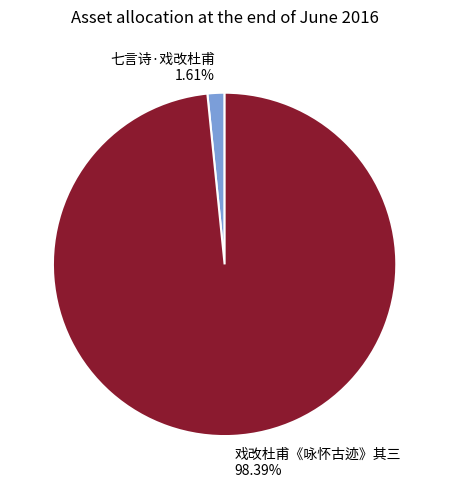

How many segments does this pie chart have?

2